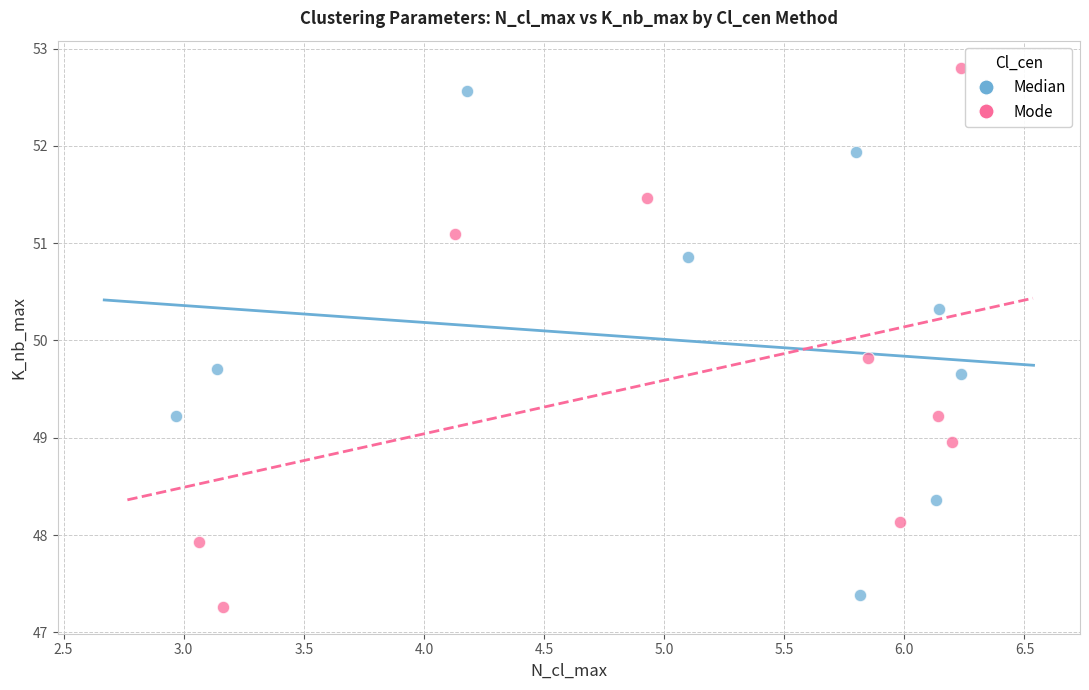

Which series reaches the maximum Y coordinate?

Mode